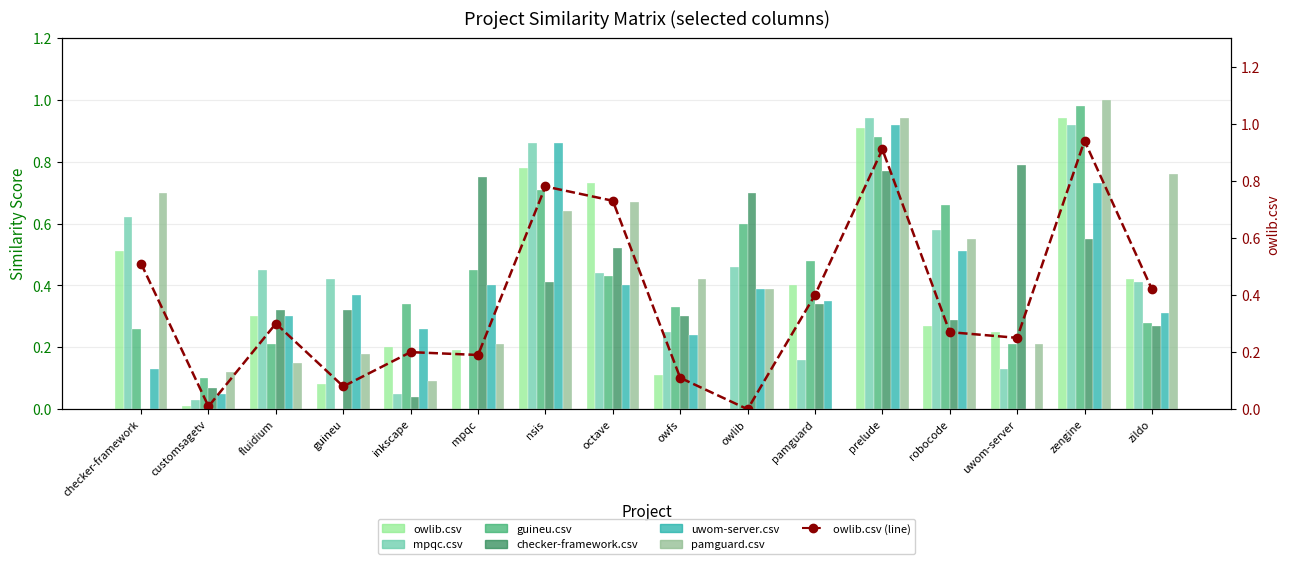

What is the maximum value for owlib.csv?

0.9